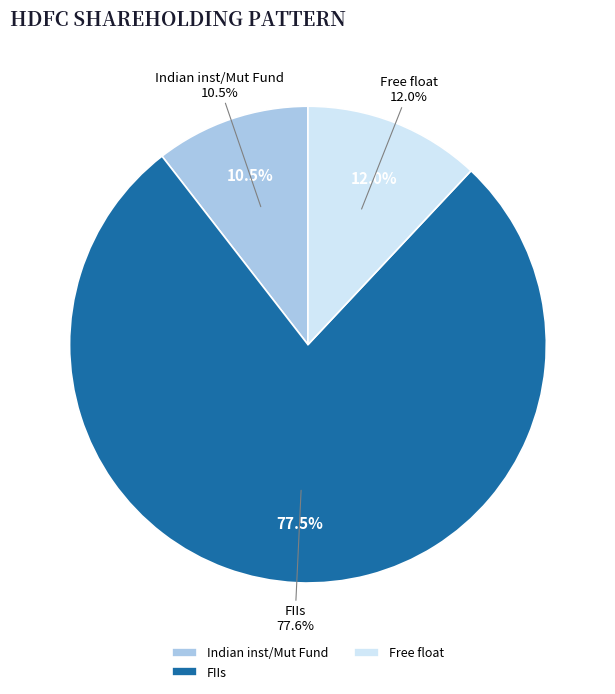

True or false: FIIs accounts for 78% of the total.

True